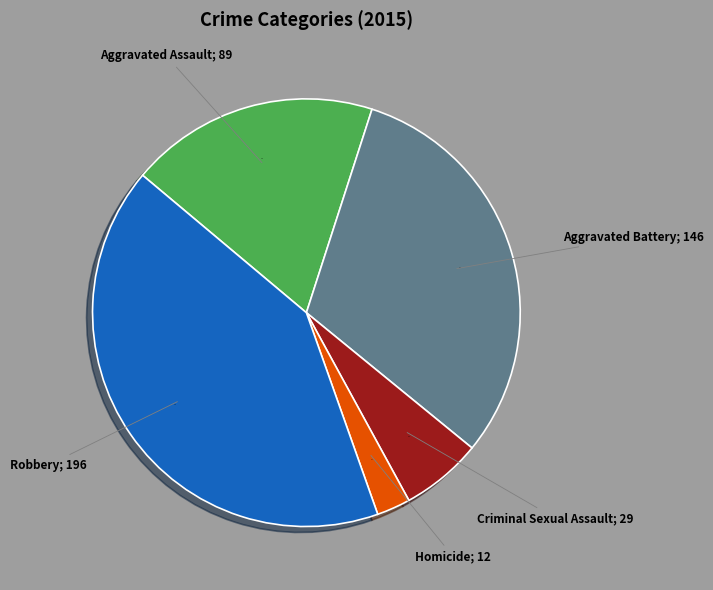

Does any single category account for the majority?

No